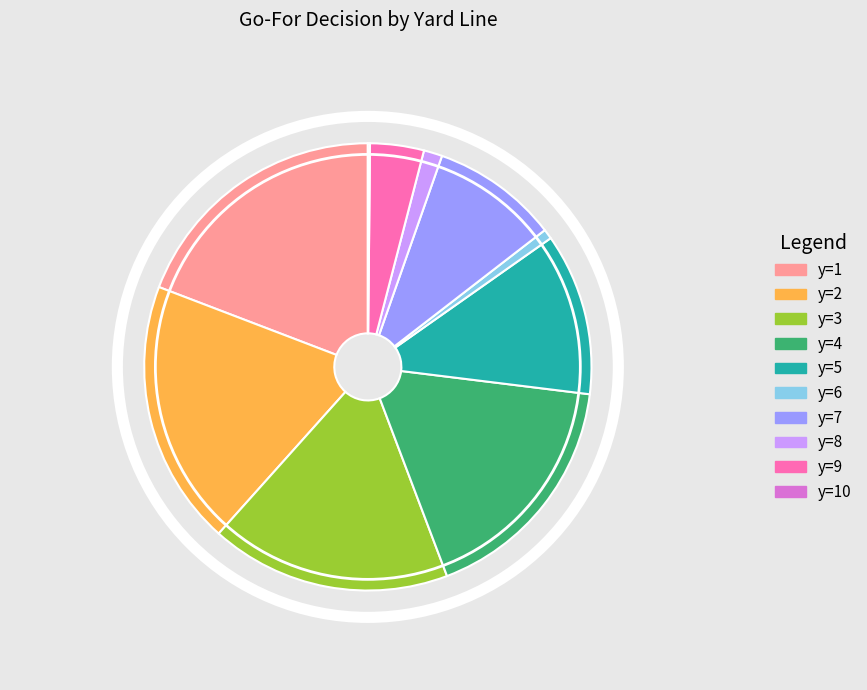

Does any single category account for the majority?

No